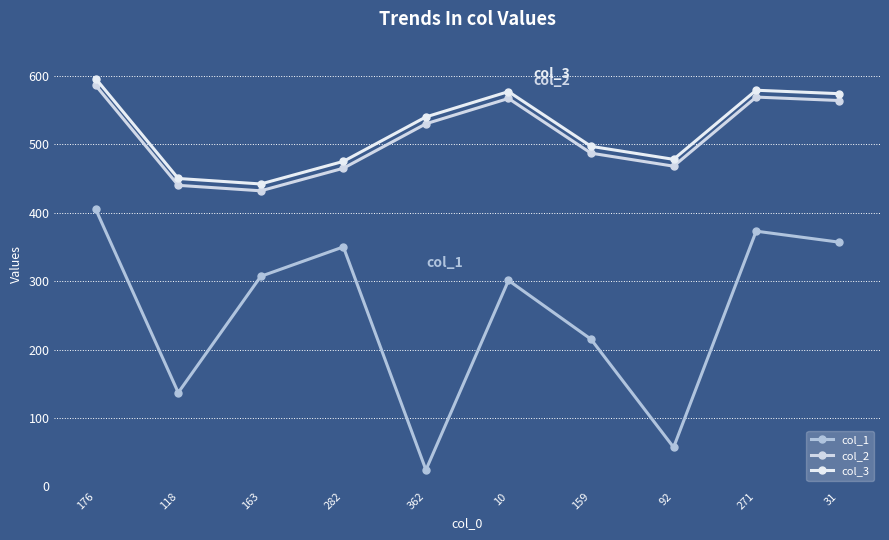

What is the approximate value of col_1 at 31, to the nearest 50?

350